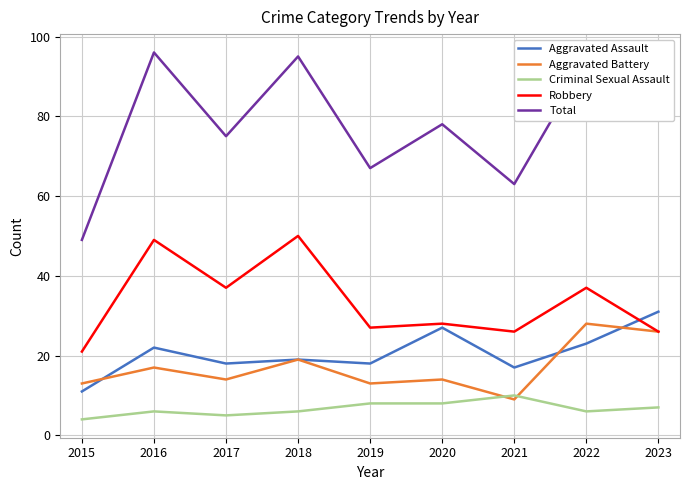

What is the minimum value for Robbery?

21